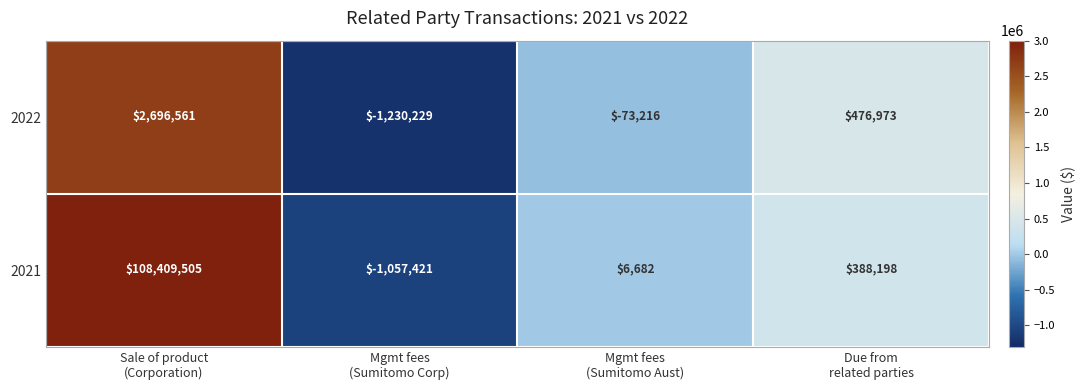

Count the 2022 values in the range -73216 to 2696561.

3